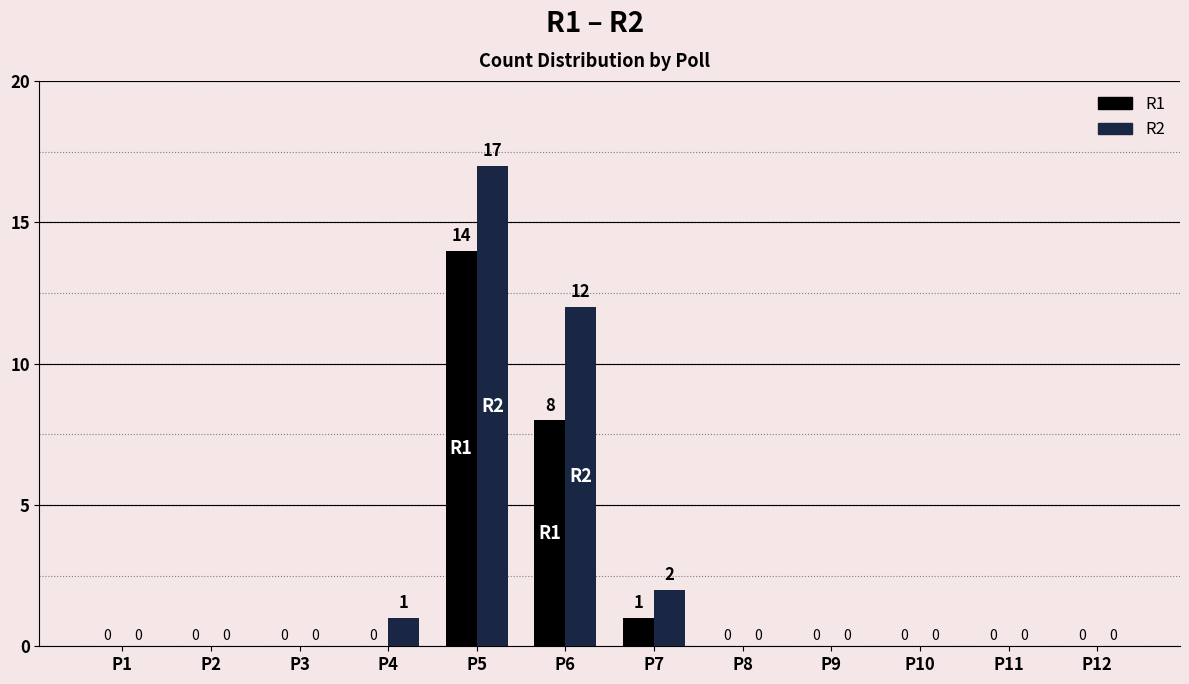

What is the approximate value of R1 at P5, to the nearest 5?

15